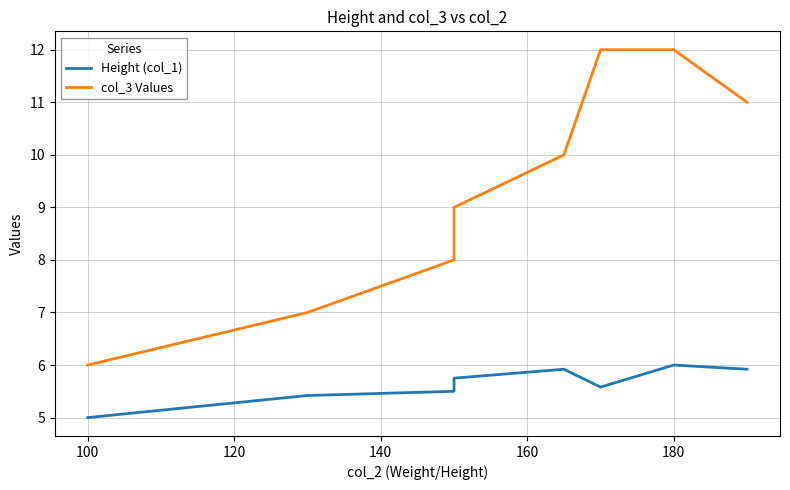

Rank the series by their maximum value, from highest to lowest.

col_3 Values, Height (col_1)